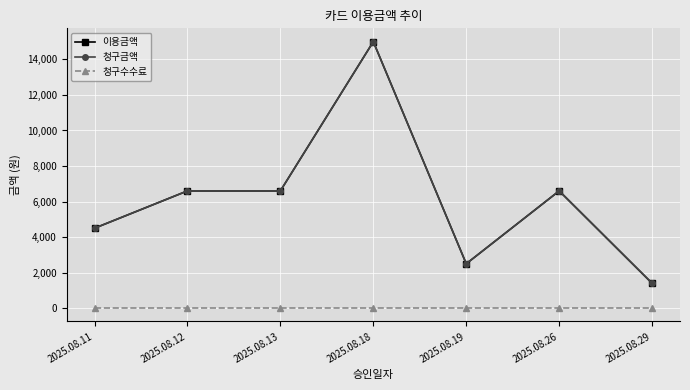

True or false: 이용금액 and 청구수수료 intersect in this chart.

False